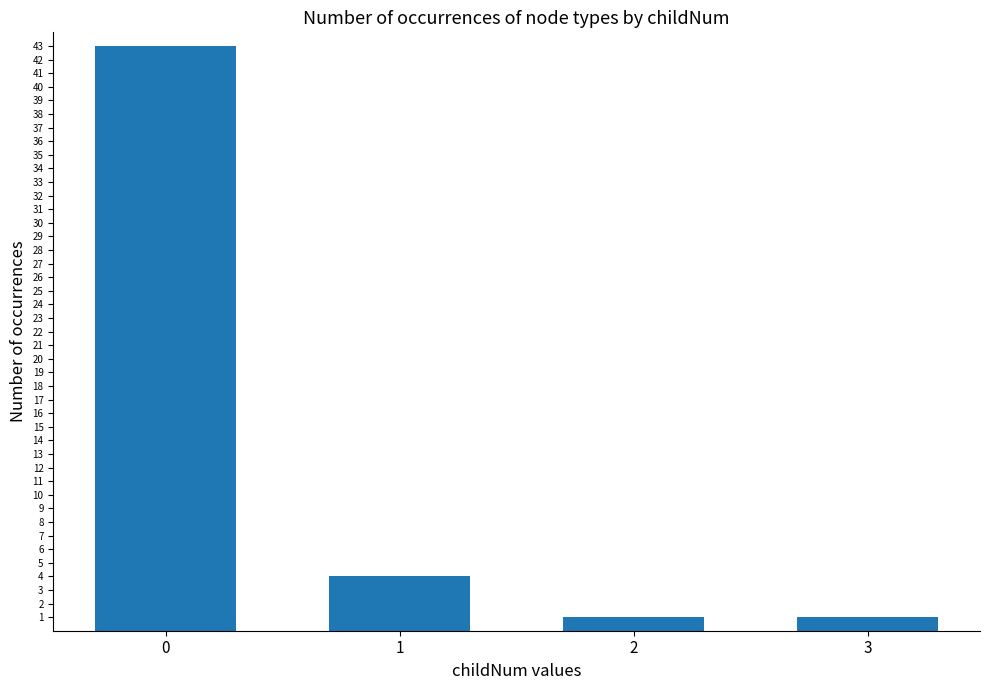

Reading left to right, extract all data points from this chart.

43	4	1	1